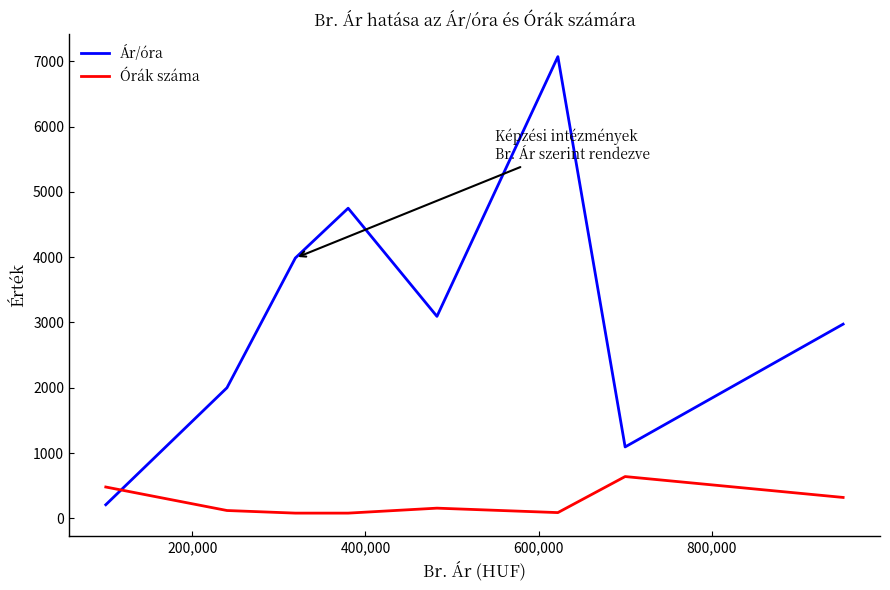

Which series has the largest total across all categories?

Ár/óra